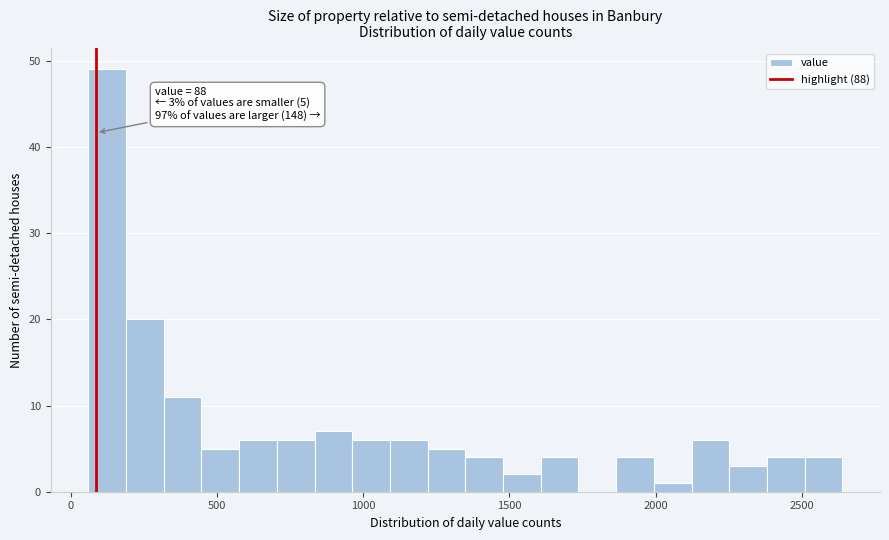

Around what value on the x-axis is the tallest bar? Give the approximate position of its centre, as read against the axis.

150